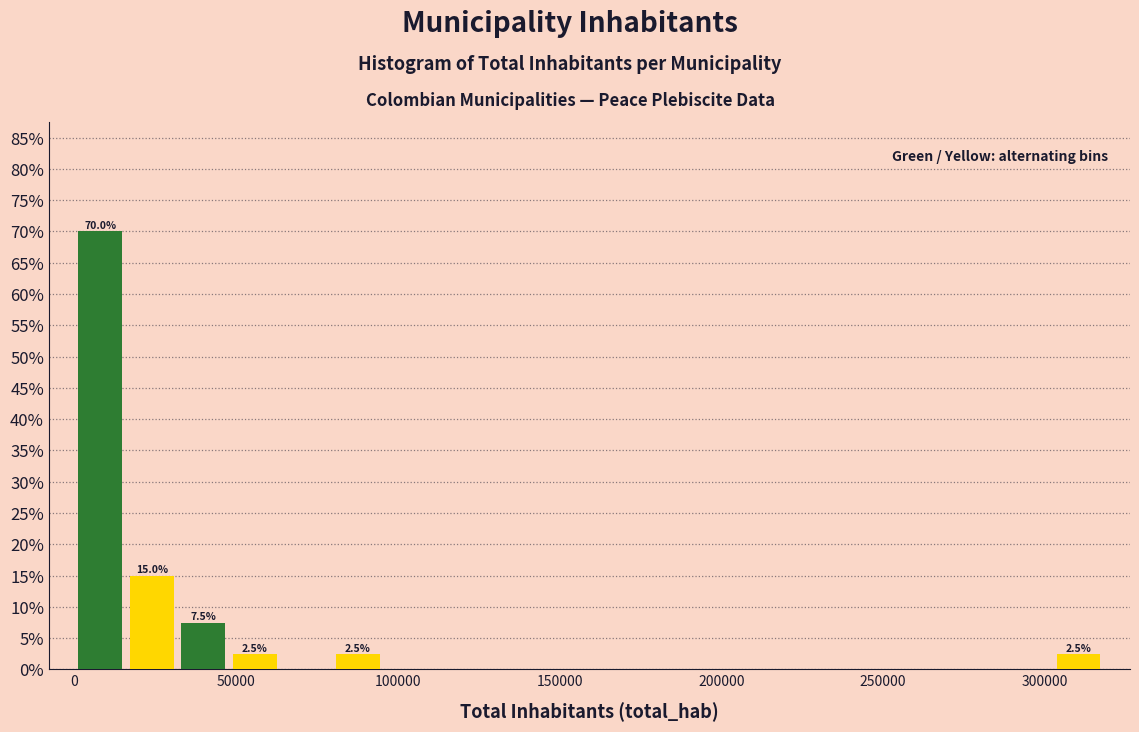

Read against the x-axis, roughly where is the centre of the tallest bar?

10000